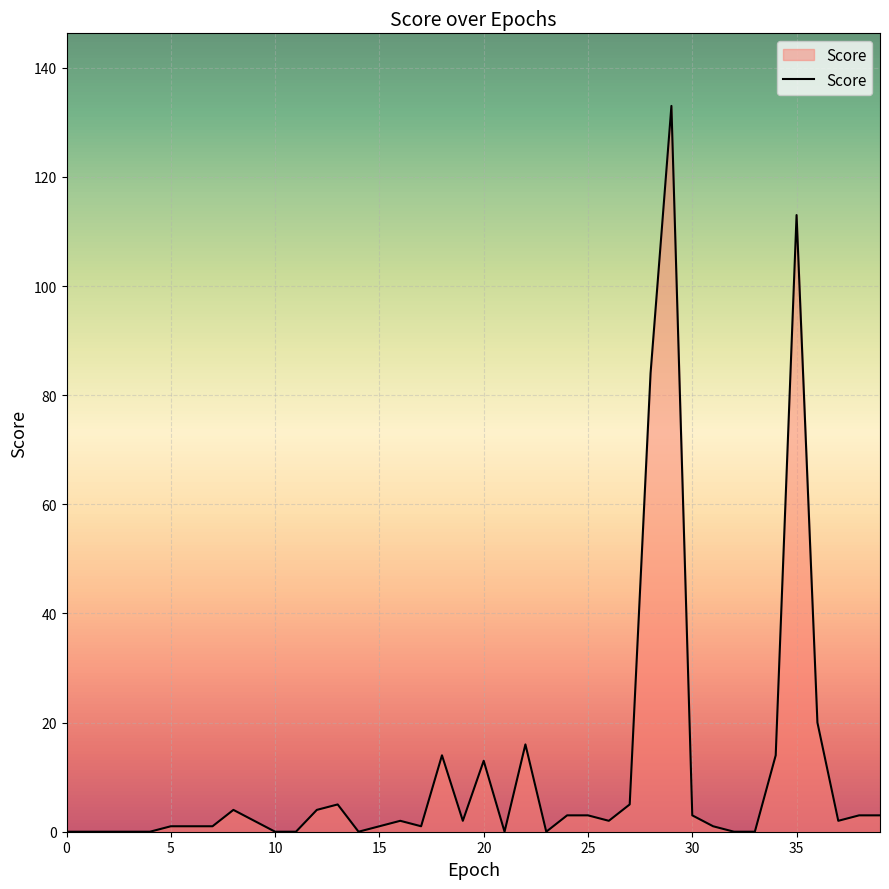

What is the difference between the maximum and minimum values?

133